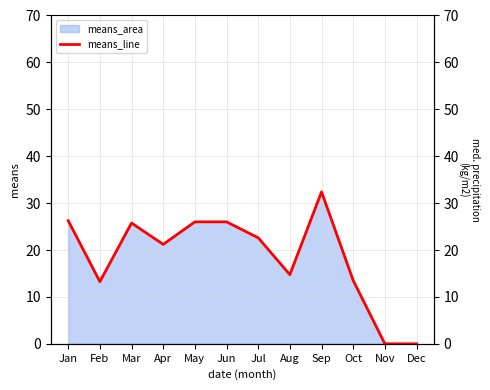

Reading left to right, extract all data points from this chart.

26.2	13.2	25.8	21.2	26.0	26.0	22.6	14.8	32.4	13.5	0.0	0.0